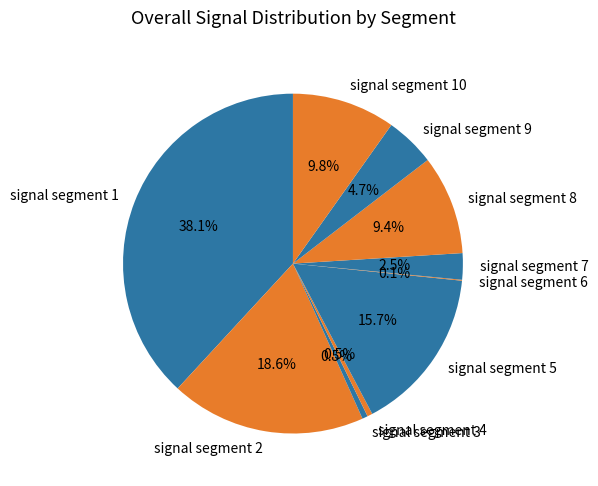

True or false: signal segment 10 accounts for 1% of the total.

False